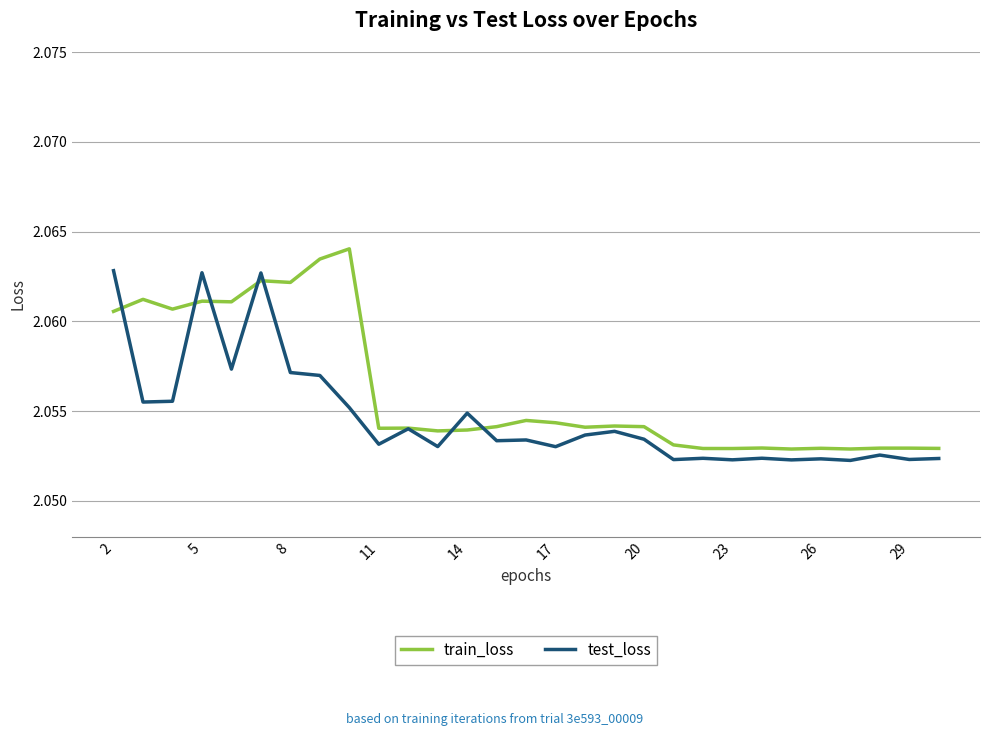

Which series has the widest spread of values?

train_loss